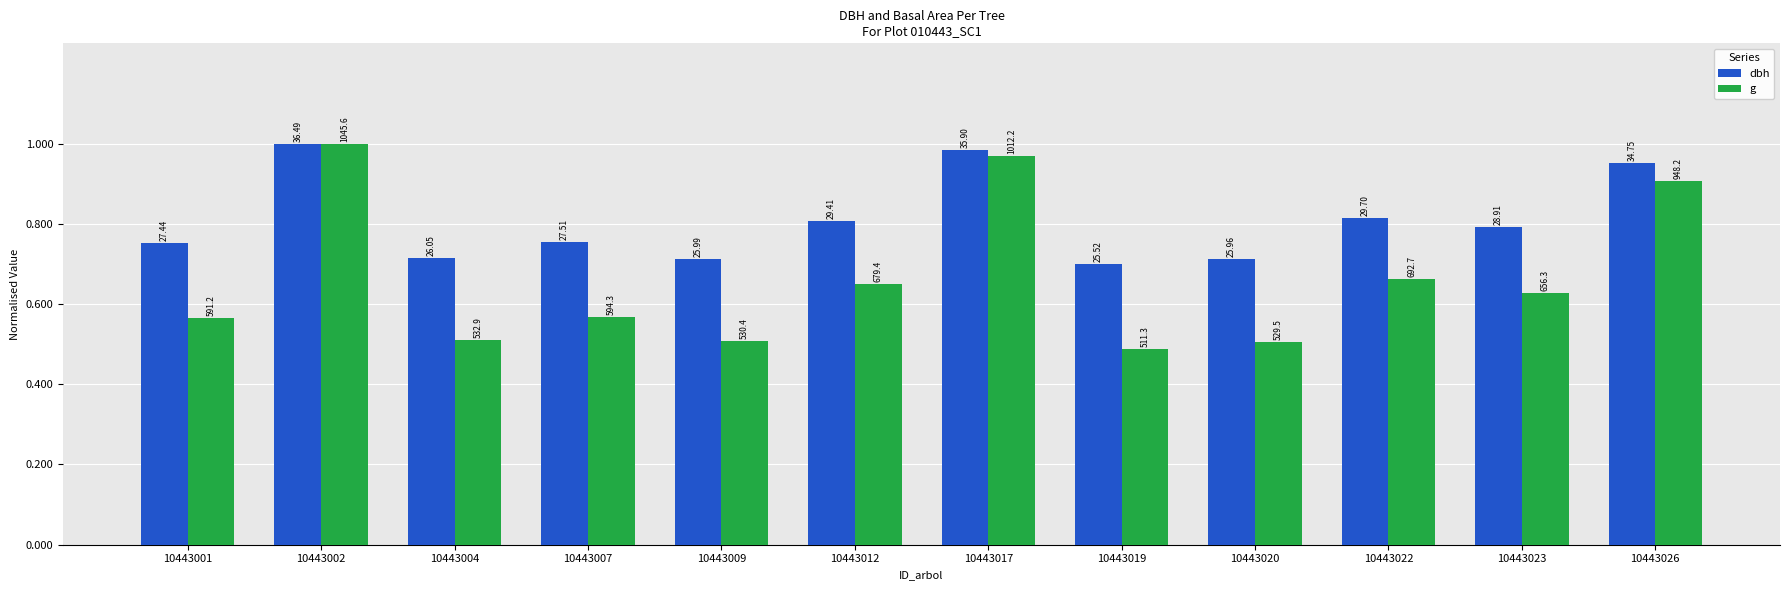

How many bars are there in each group?

2